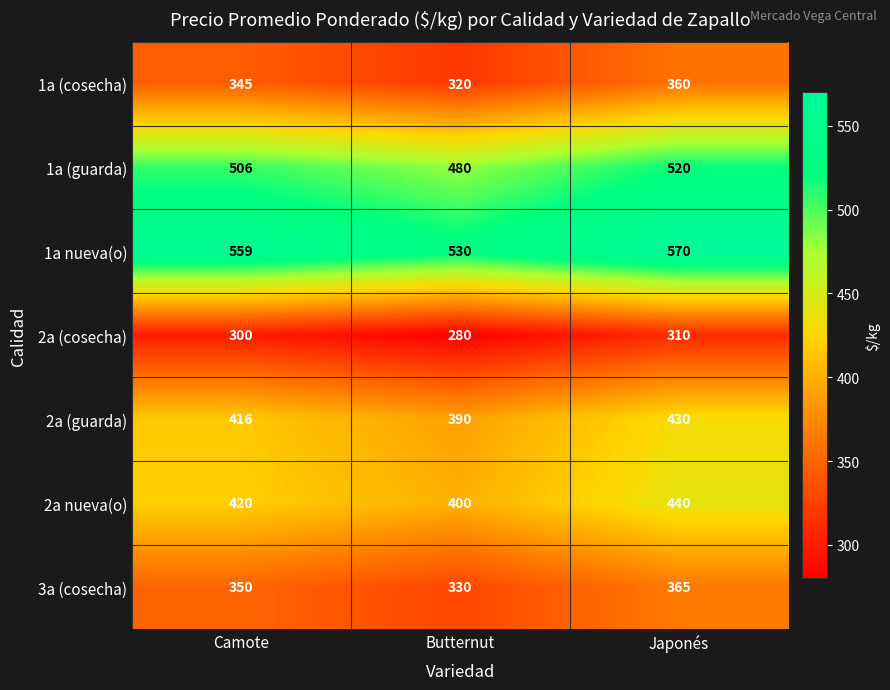

What is the sum of the 1a nueva(o) values at Butternut and Camote?

1089